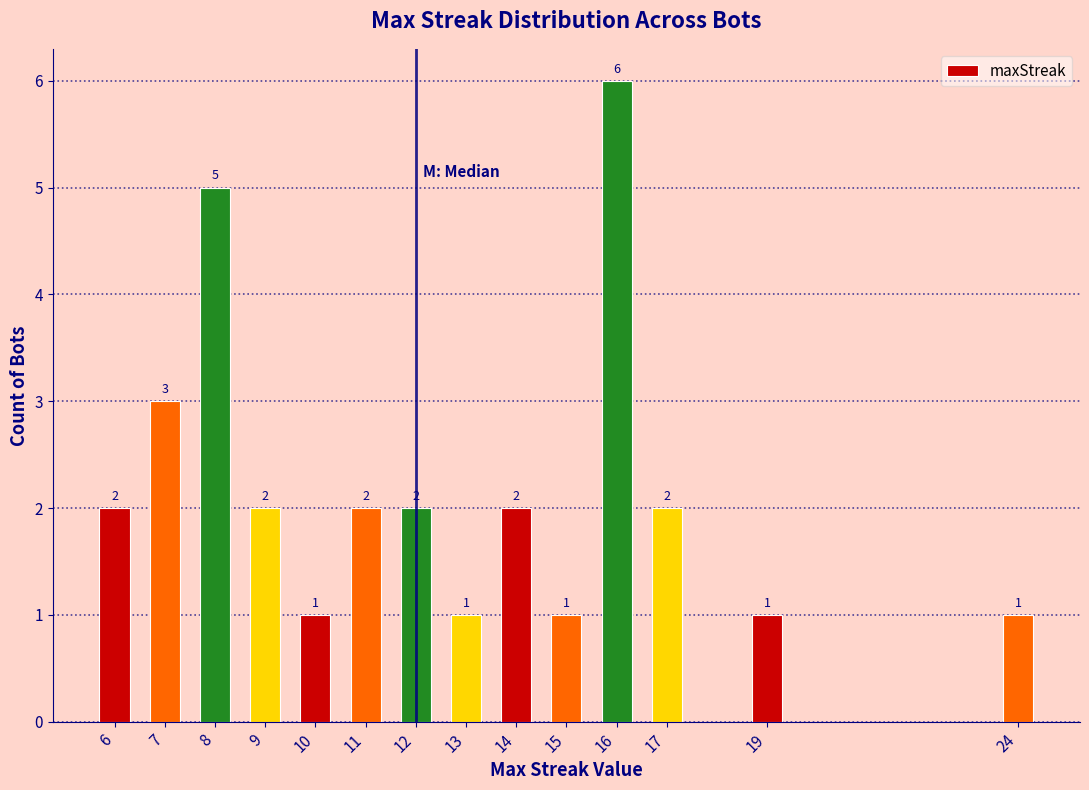

Reading right to left, list all the values displayed in this chart.

24=1	19=1	17=2	16=6	15=1	14=2	13=1	12=2	11=2	10=1	9=2	8=5	7=3	6=2